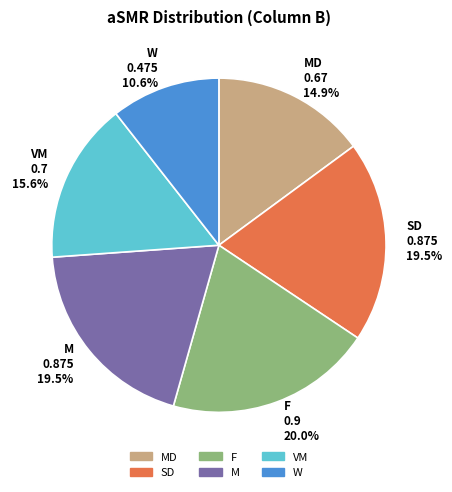

Between VM 0.7 15.6% and F 0.9 20.0%, which is larger?

F 0.9 20.0%